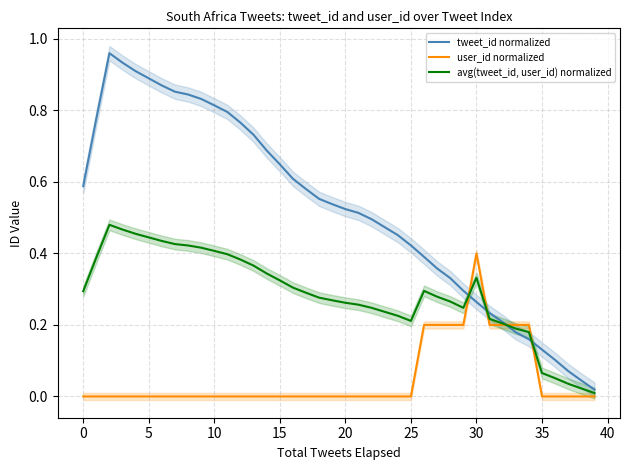

Which series has the largest range (max minus min)?

tweet_id normalized